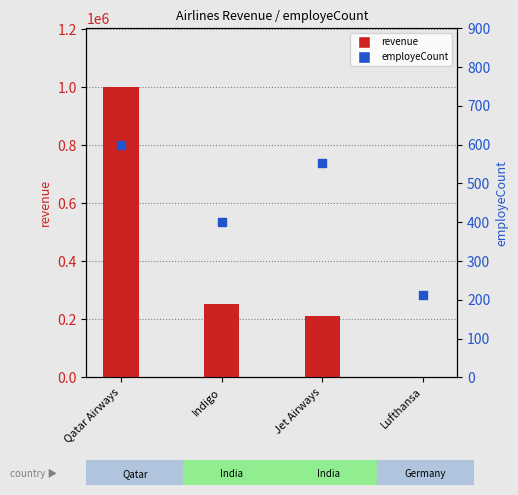

What is the total value across all series at Jet Airways?

213666